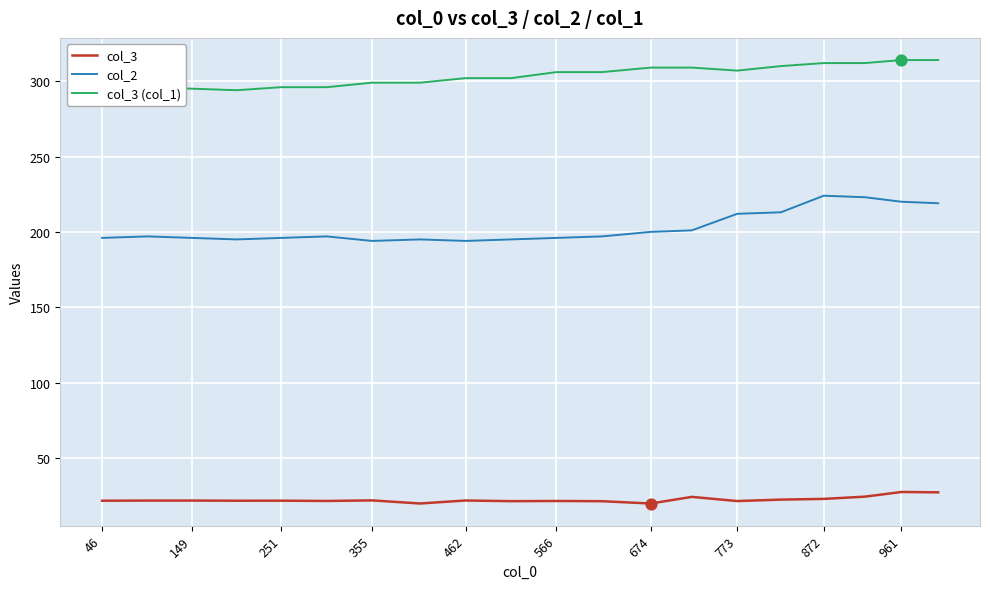

Which series has the widest spread of values?

col_2